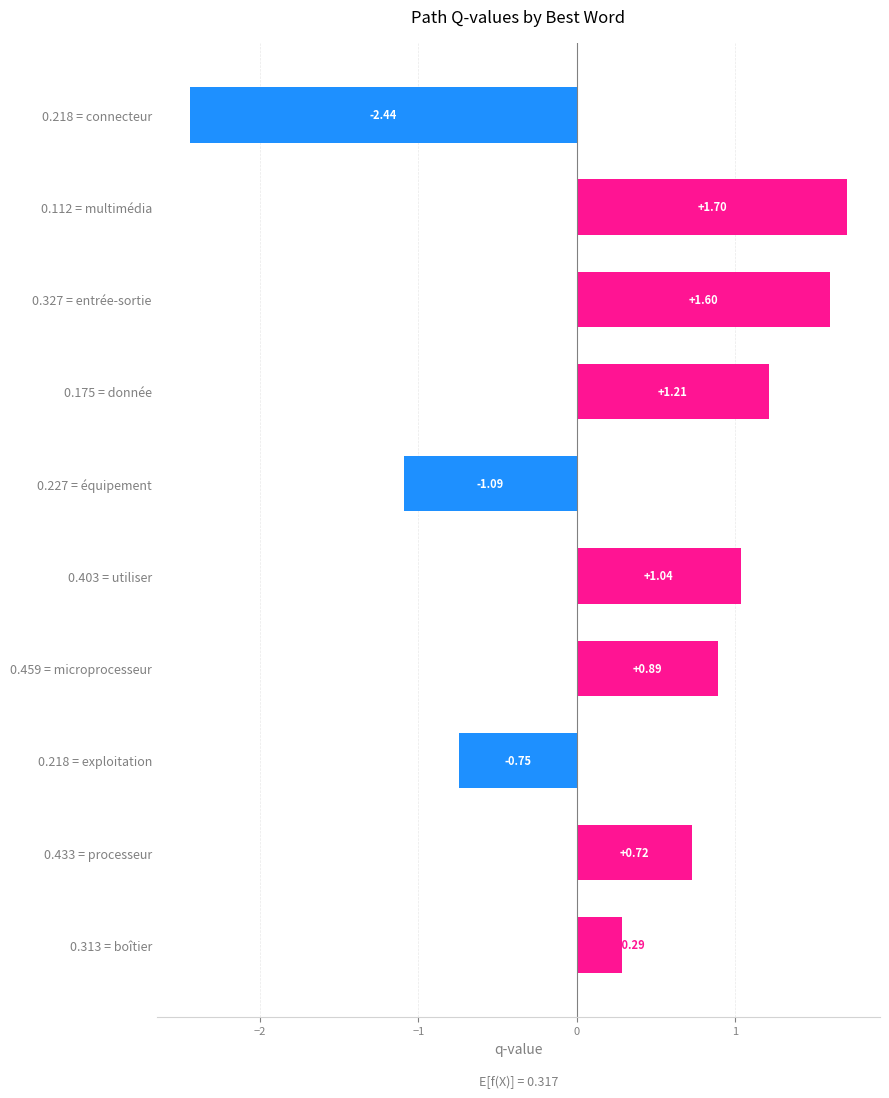

Rank the categories by value from highest to lowest.

0.112 = multimédia, 0.327 = entrée-sortie, 0.175 = donnée, 0.403 = utiliser, 0.459 = microprocesseur, 0.433 = processeur, 0.313 = boîtier, 0.218 = exploitation, 0.227 = équipement, 0.218 = connecteur